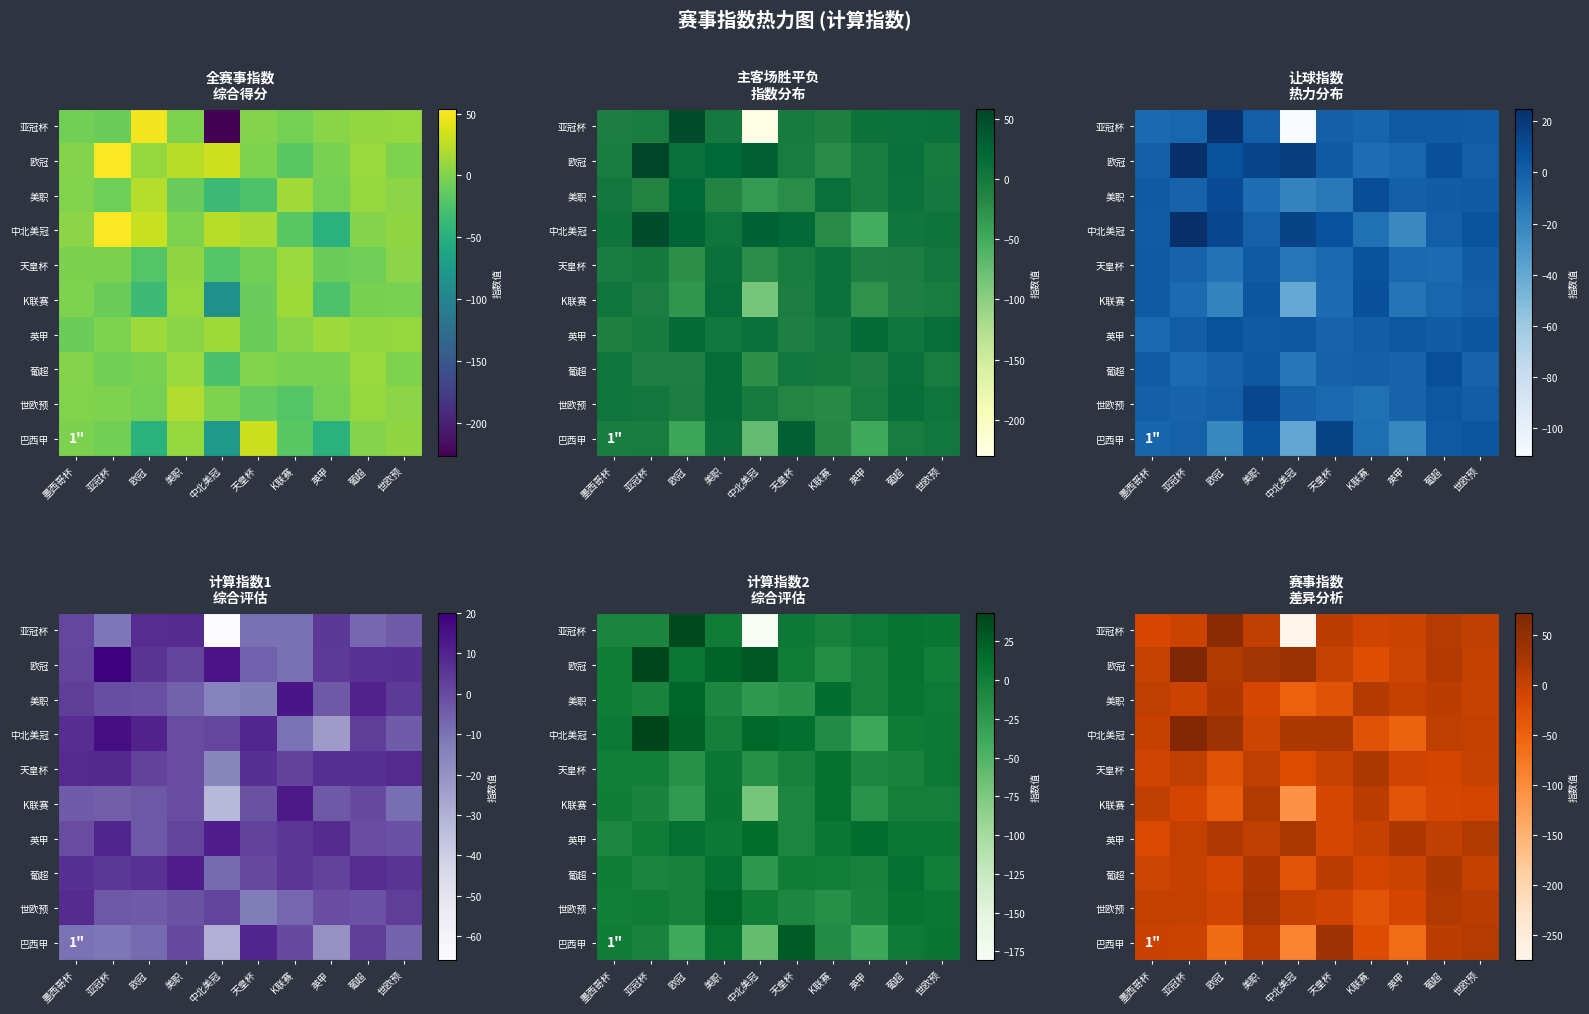

What is the minimum value for 欧冠?

-24.9